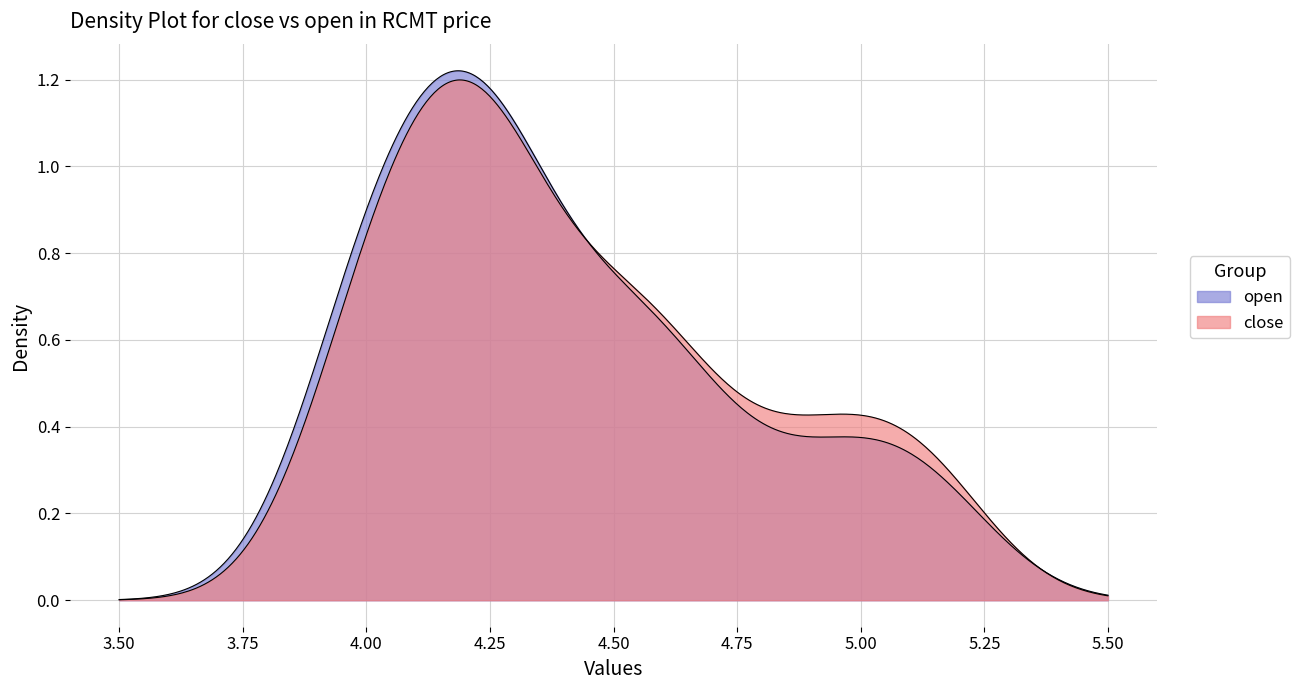

What is the difference between the maximum and second lowest values in the close series?

1.2